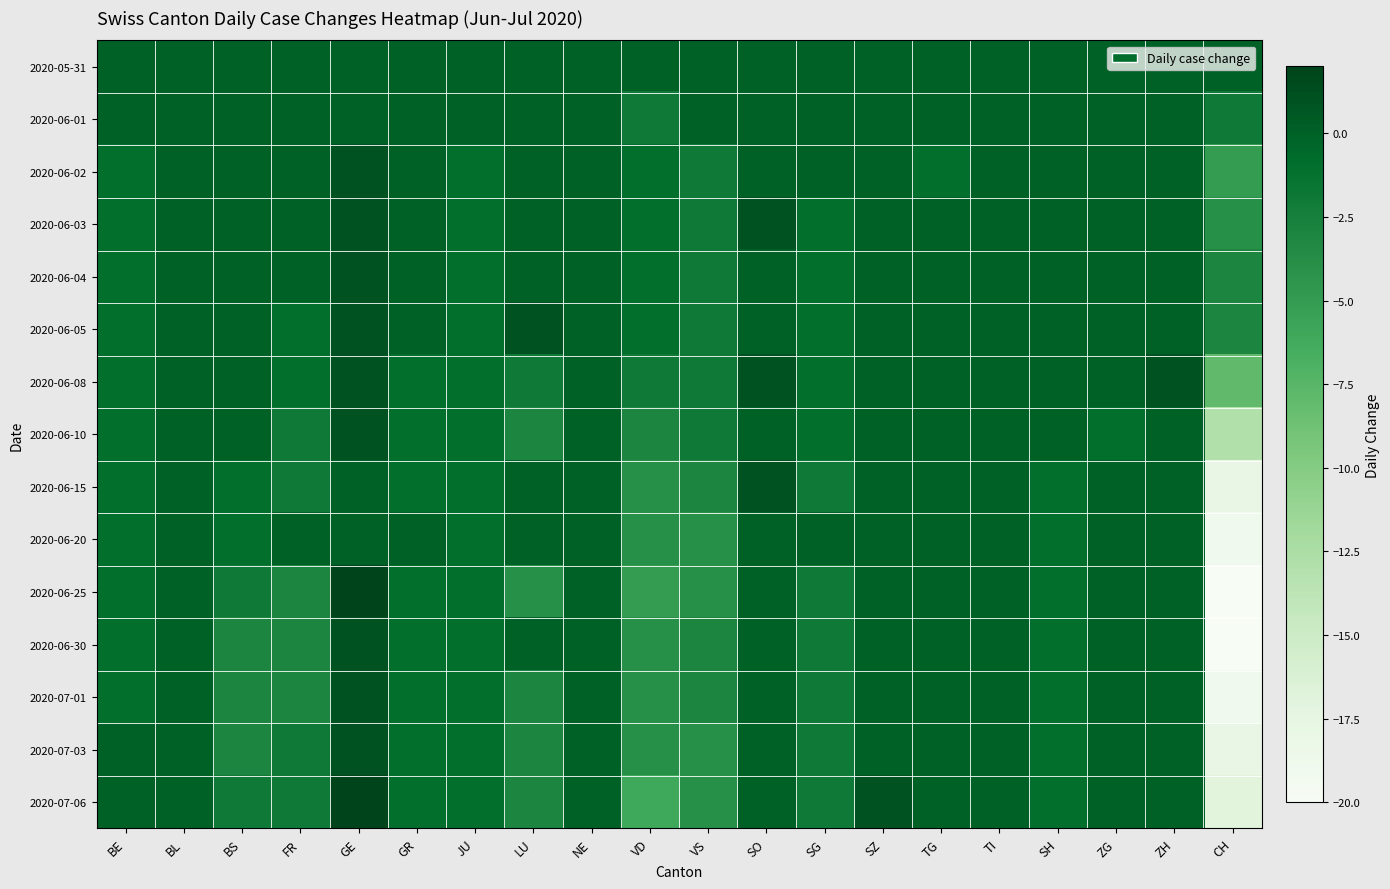

What is the difference between the highest and lowest values at ZG?

1